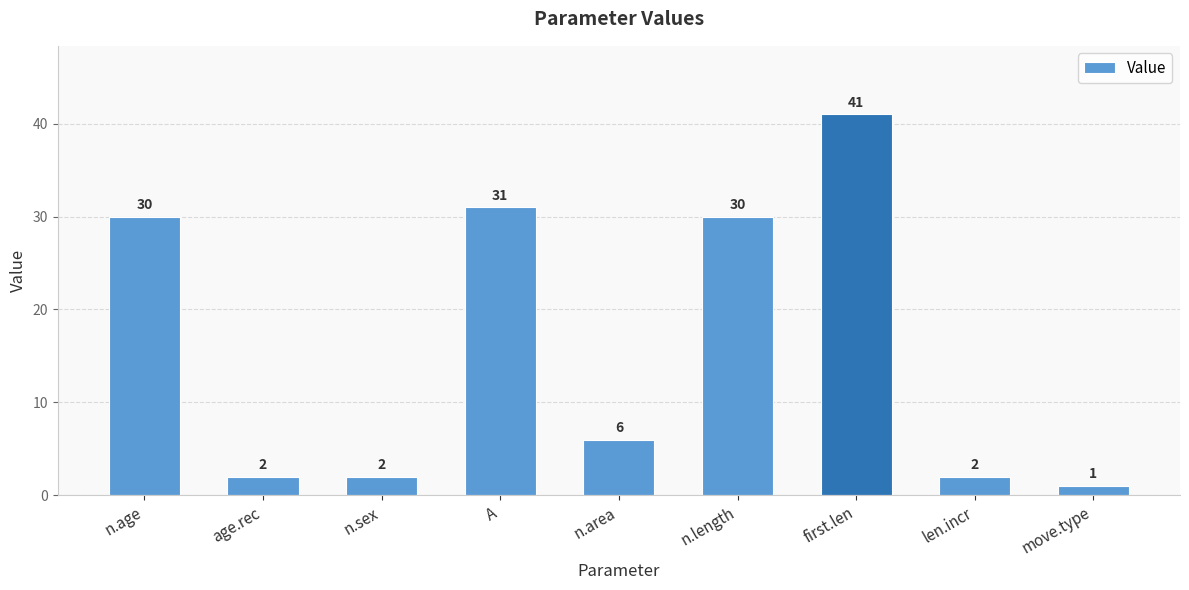

Does the chart contain any negative values?

No